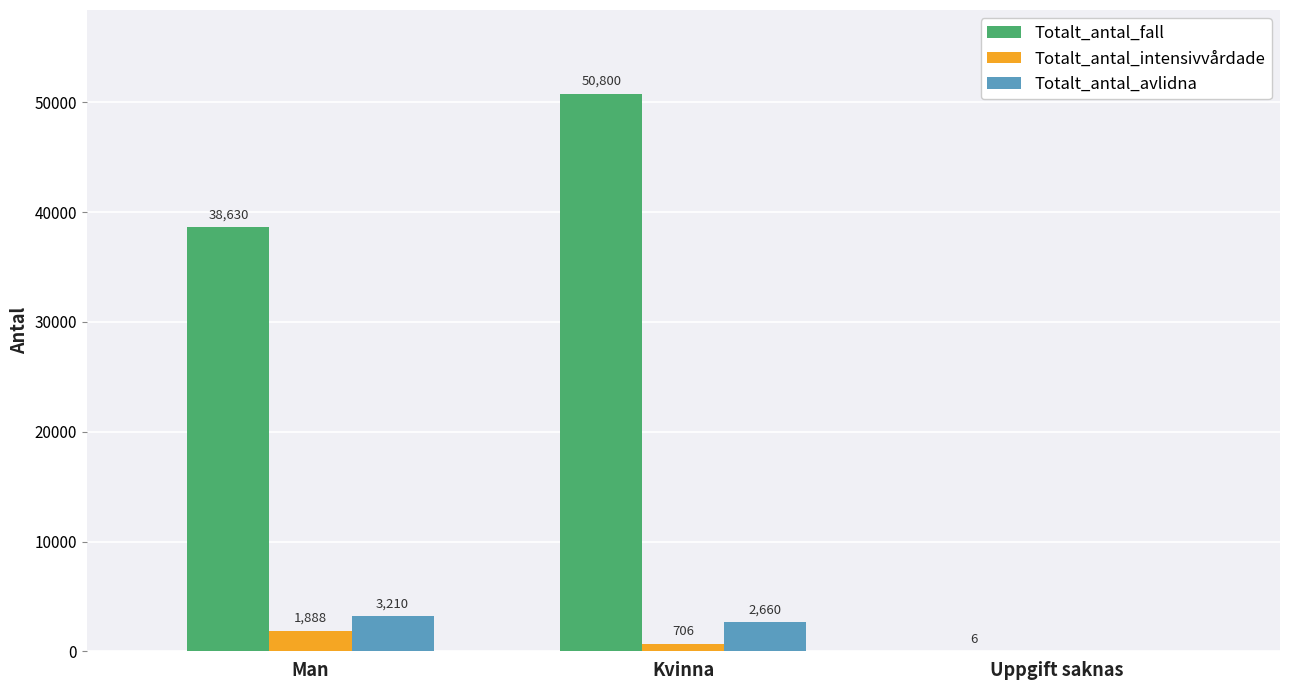

How many groups of bars are there?

3